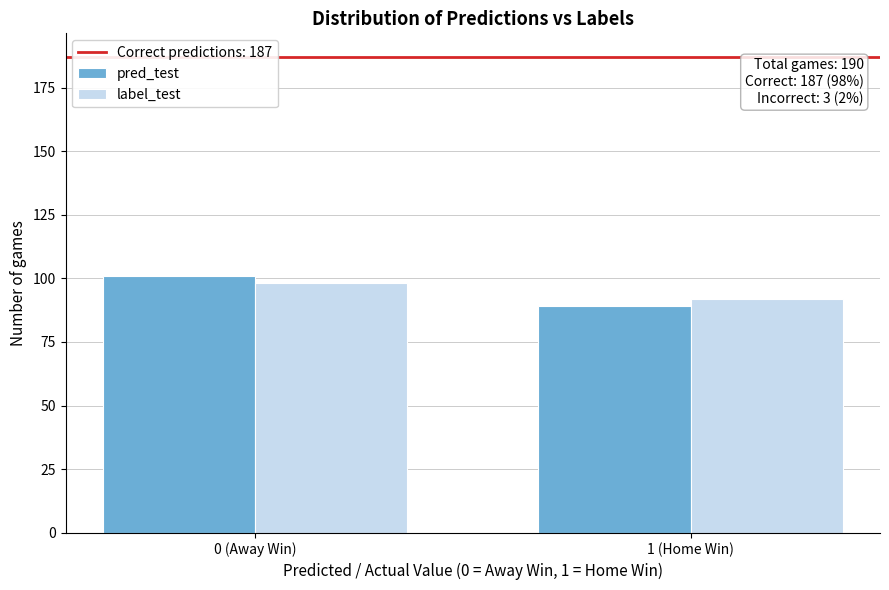

Reading left to right, extract all data points from this chart.

pred_test: 0 (Away Win)=101	1 (Home Win)=89
label_test: 0 (Away Win)=98	1 (Home Win)=92